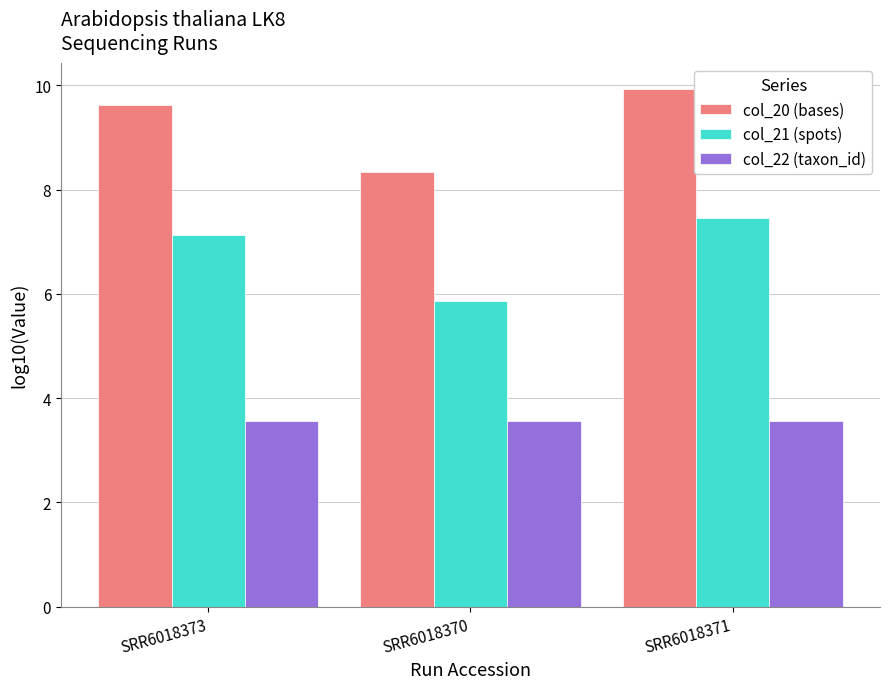

List the series in order of their overall mean, lowest first.

col_22 (taxon_id), col_21 (spots), col_20 (bases)